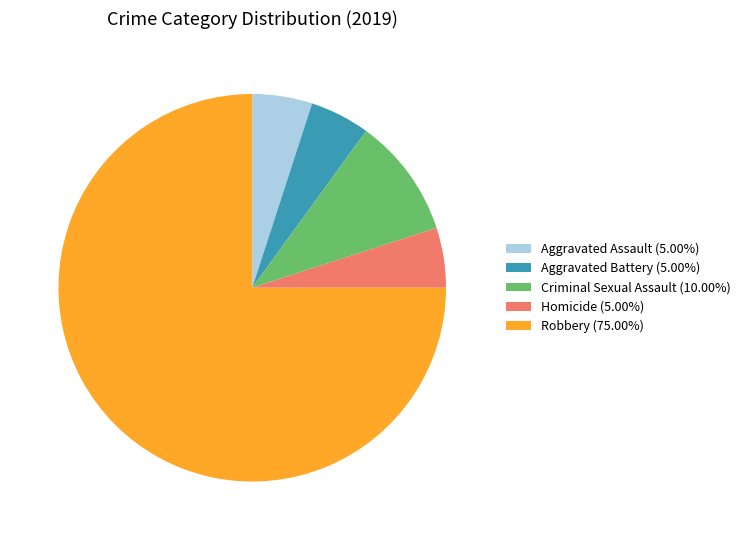

Does Aggravated Battery (5.00%) represent more than half of the total?

No